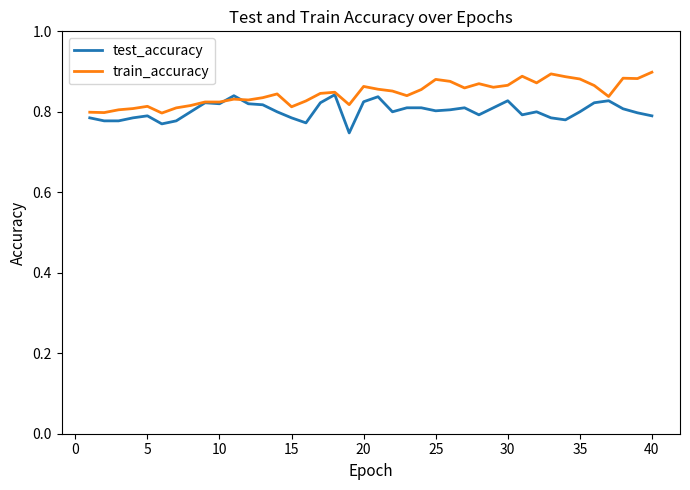

Count the train_accuracy values in the range 0 to 1.

40